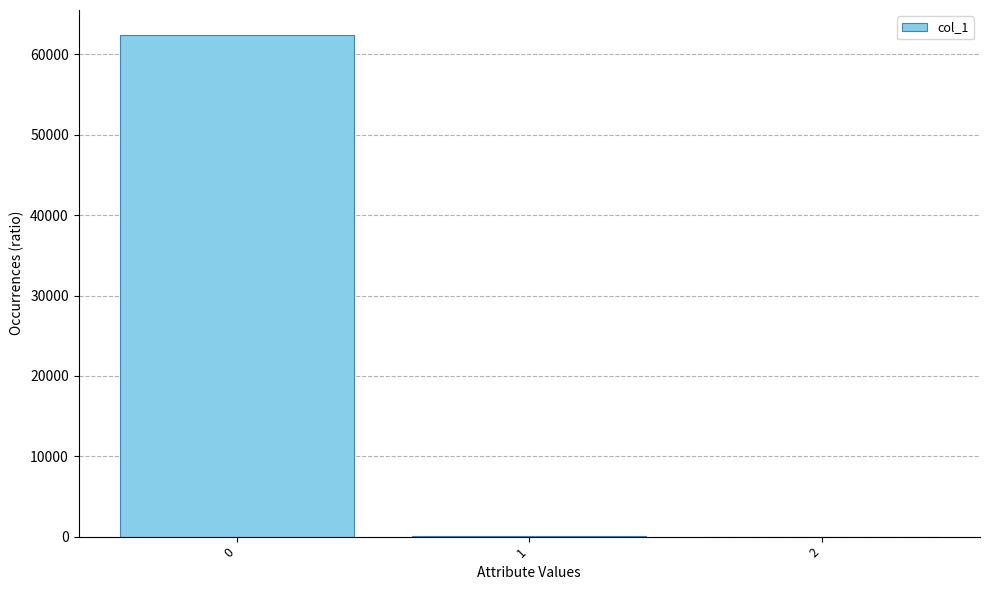

What is the sum of all values?

62486.5